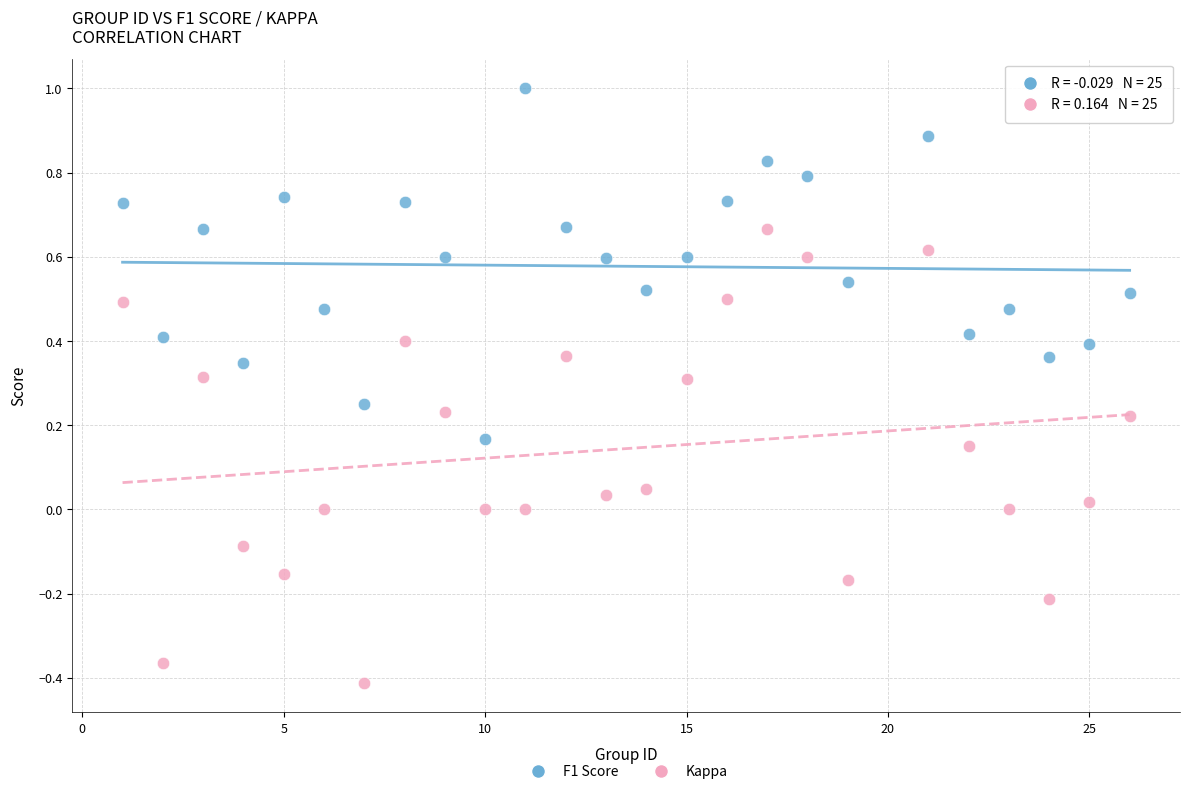

Which series has the largest Y range (max minus min)?

Kappa